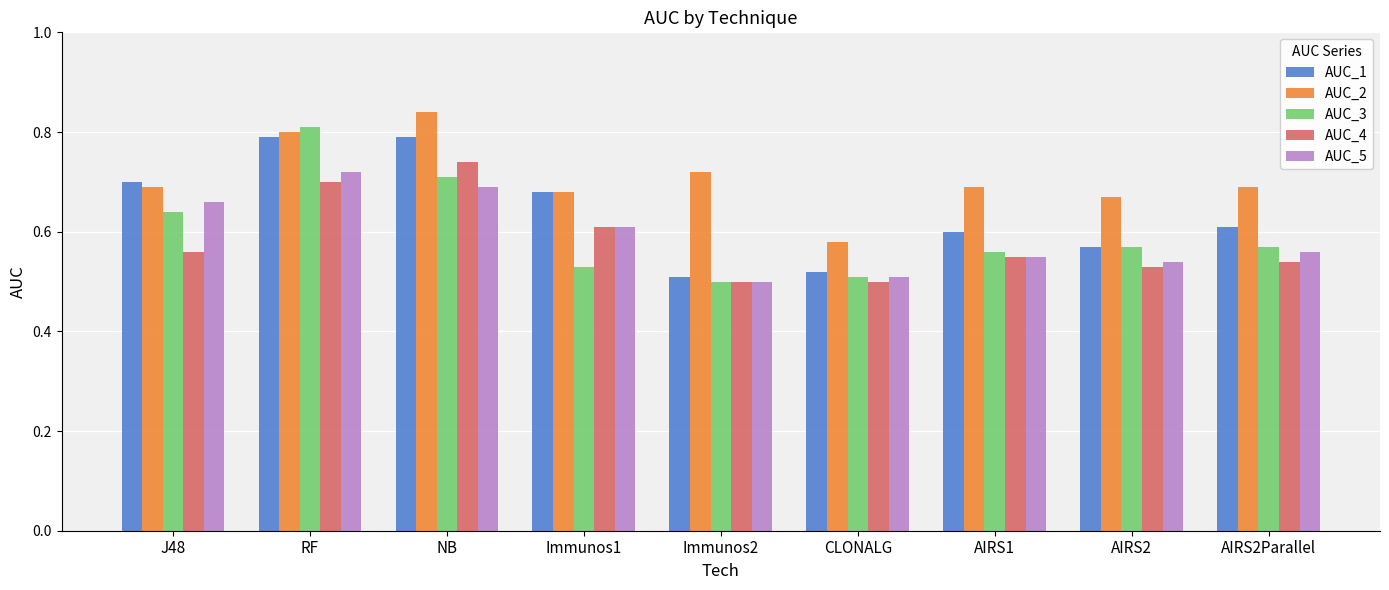

Is it true that AUC_4 equals 0.4 at NB?

False